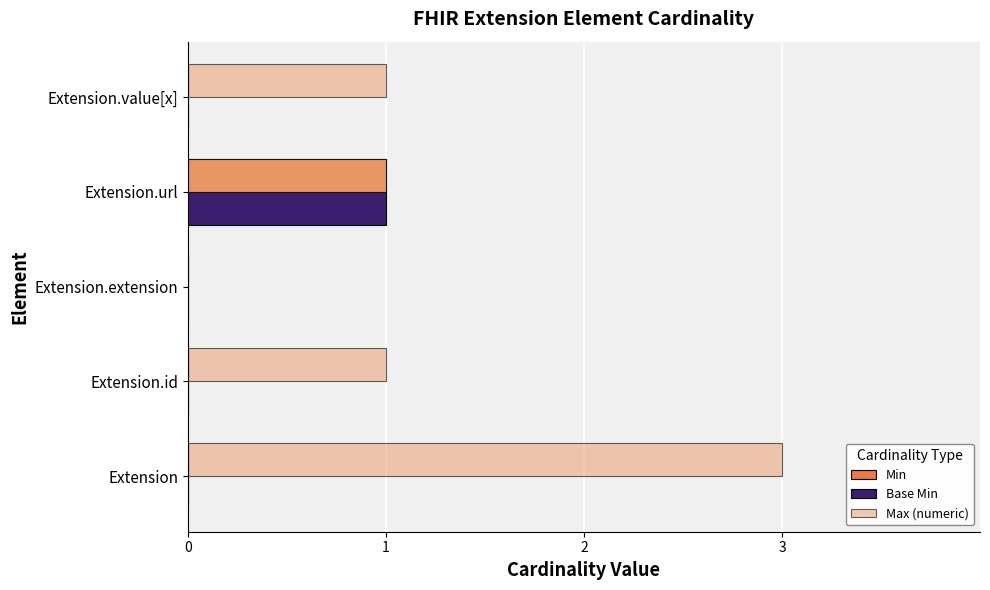

What is the sum of all Max (numeric) values?

6